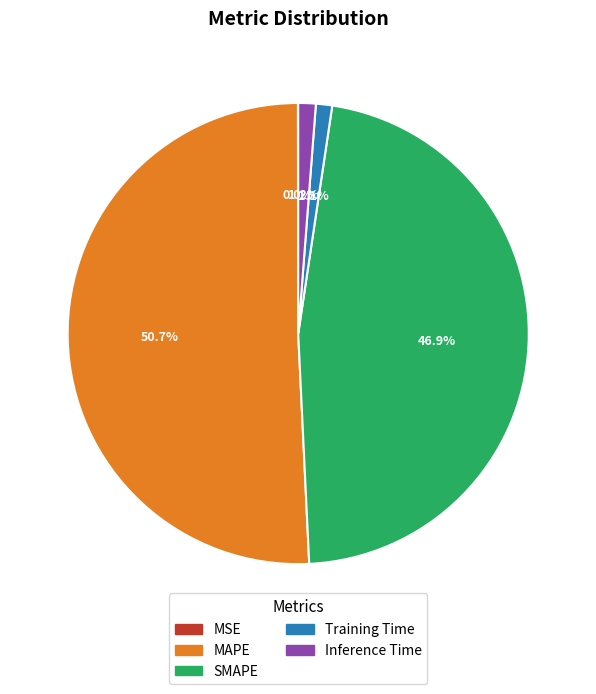

What percentage is NOT represented by Inference Time?

98.8%